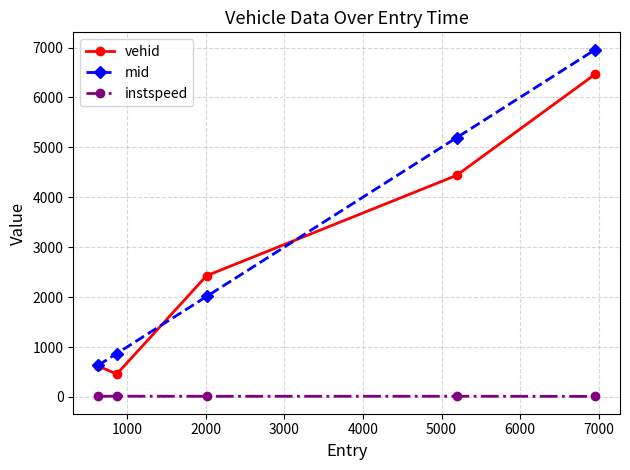

At how many categories does at least one series exceed 1033?

3